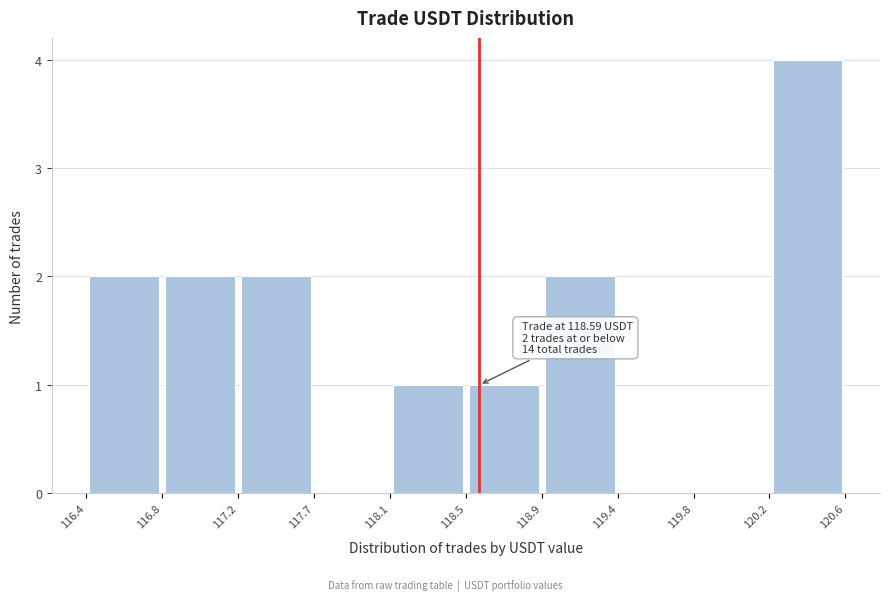

Over which range of the x-axis is the bar tallest?

120.2 to 120.6